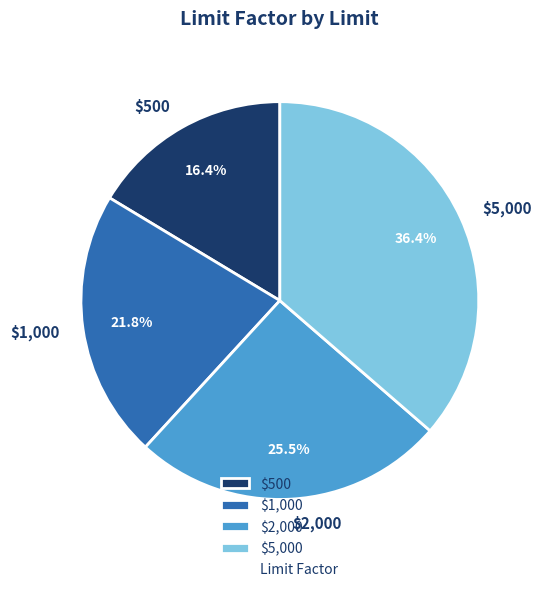

How much of the chart is everything except $500?

83.6%